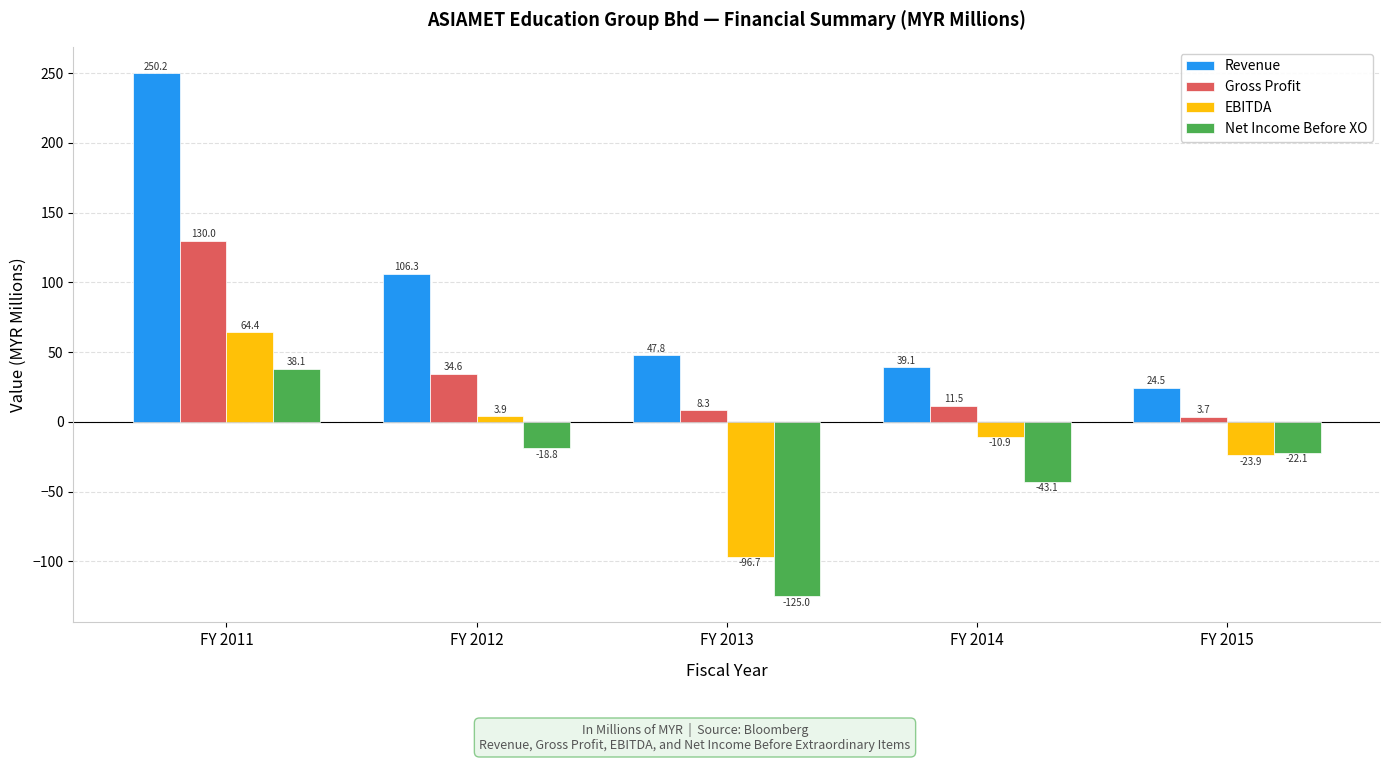

What is the sum of the EBITDA values at FY 2014 and FY 2011?

53.5